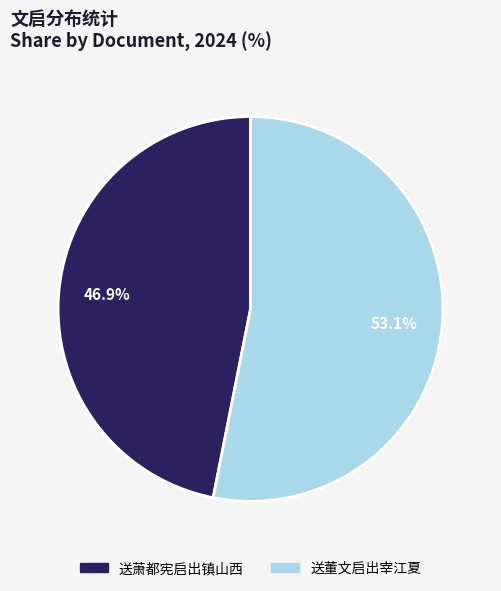

What is the ratio of the value at 送董文启出宰江夏 to the value at 送萧都宪启出镇山西?

1.1